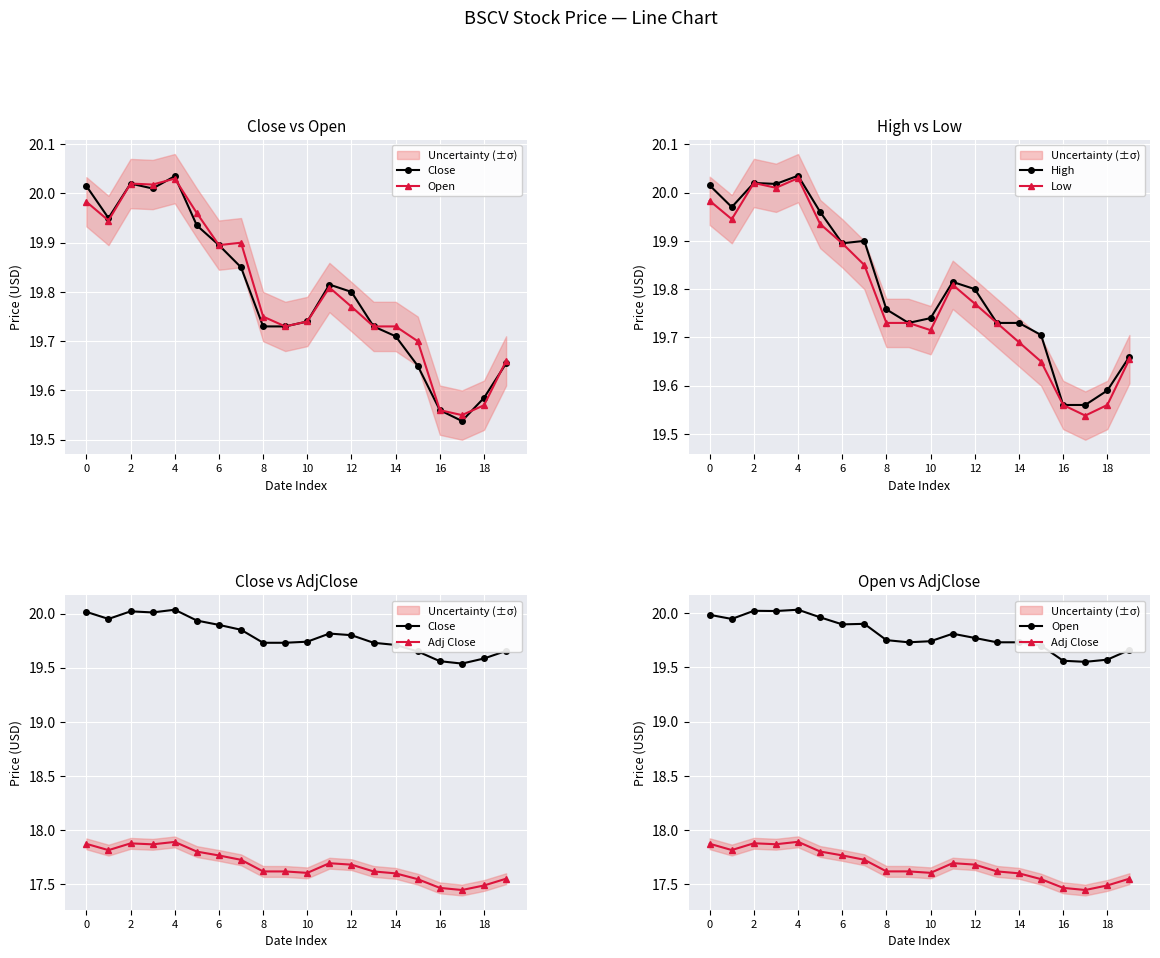

Reading left to right, list all the values displayed in this chart.

Close: 20.0	20.0	20.0	20.0	20.0	19.9	19.9	19.9	19.7	19.7	19.7	19.8	19.8	19.7	19.7	19.6	19.6	19.5	19.6	19.7
Open: 20.0	19.9	20.0	20.0	20.0	20.0	19.9	19.9	19.8	19.7	19.7	19.8	19.8	19.7	19.7	19.7	19.6	19.5	19.6	19.7
High: 20.0	20.0	20.0	20.0	20.0	20.0	19.9	19.9	19.8	19.7	19.7	19.8	19.8	19.7	19.7	19.7	19.6	19.6	19.6	19.7
Low: 20.0	19.9	20.0	20.0	20.0	19.9	19.9	19.9	19.7	19.7	19.7	19.8	19.8	19.7	19.7	19.6	19.6	19.5	19.6	19.7
Adj Close: 17.9	17.8	17.9	17.9	17.9	17.8	17.8	17.7	17.6	17.6	17.6	17.7	17.7	17.6	17.6	17.5	17.5	17.4	17.5	17.6